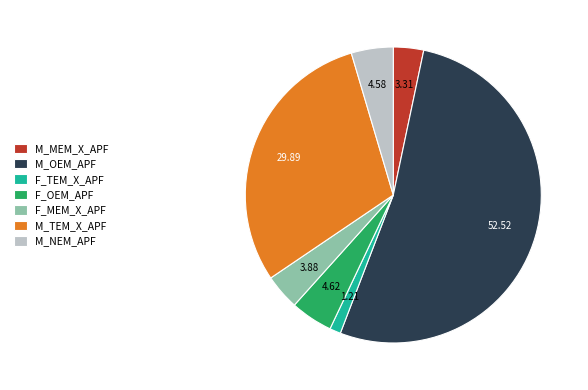

Which slice is the largest?

M_OEM_APF